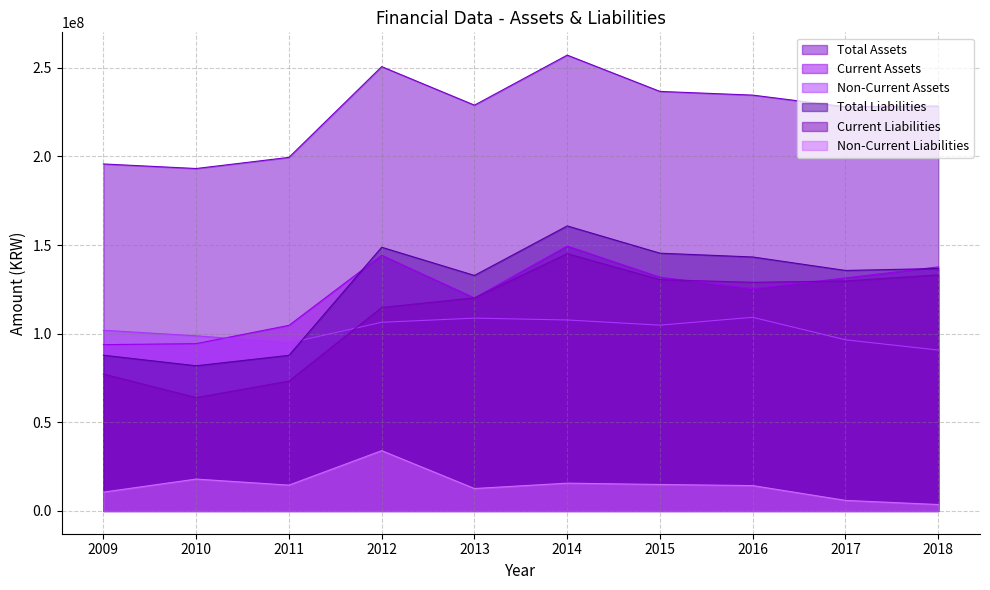

True or false: Total Assets and Non-Current Assets intersect in this chart.

False